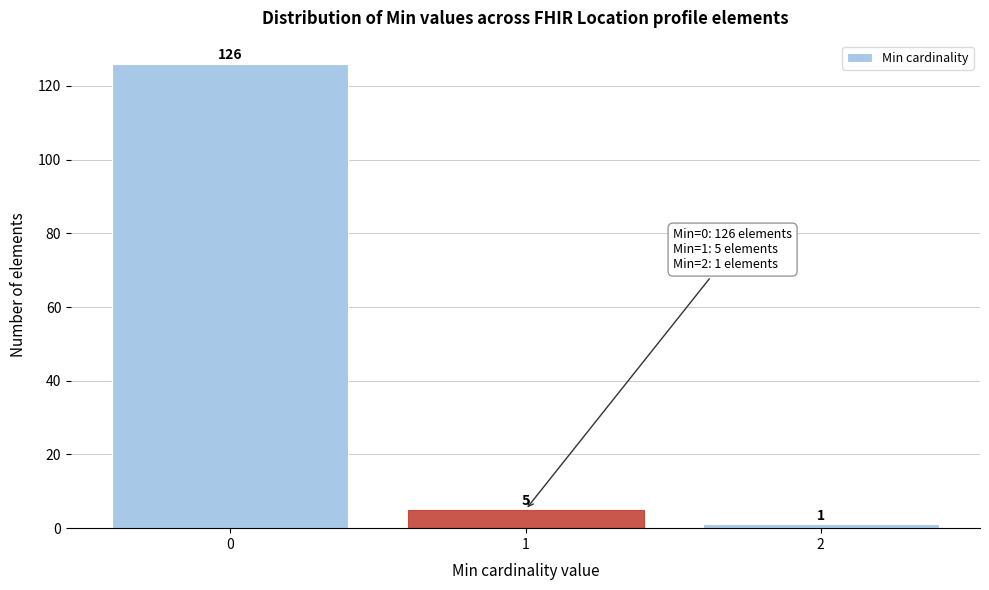

Reading left to right, what are all the values shown in this chart?

0=126	1=5	2=1